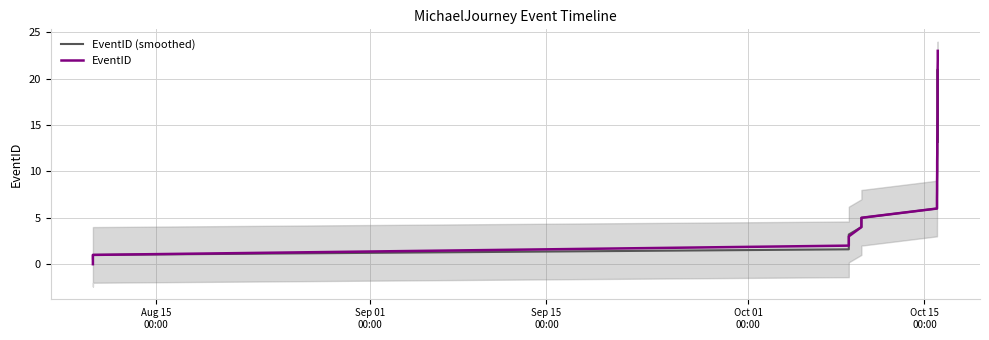

List the series in order of their peak value, lowest first.

EventID (smoothed), EventID